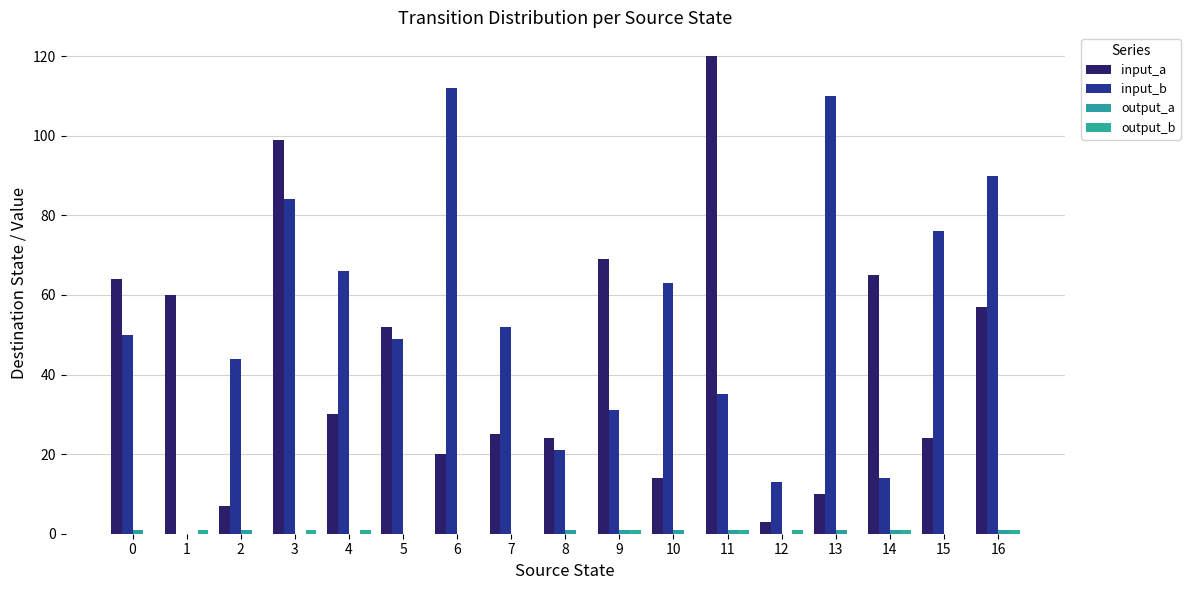

At which category is the sum across all series the highest?

3